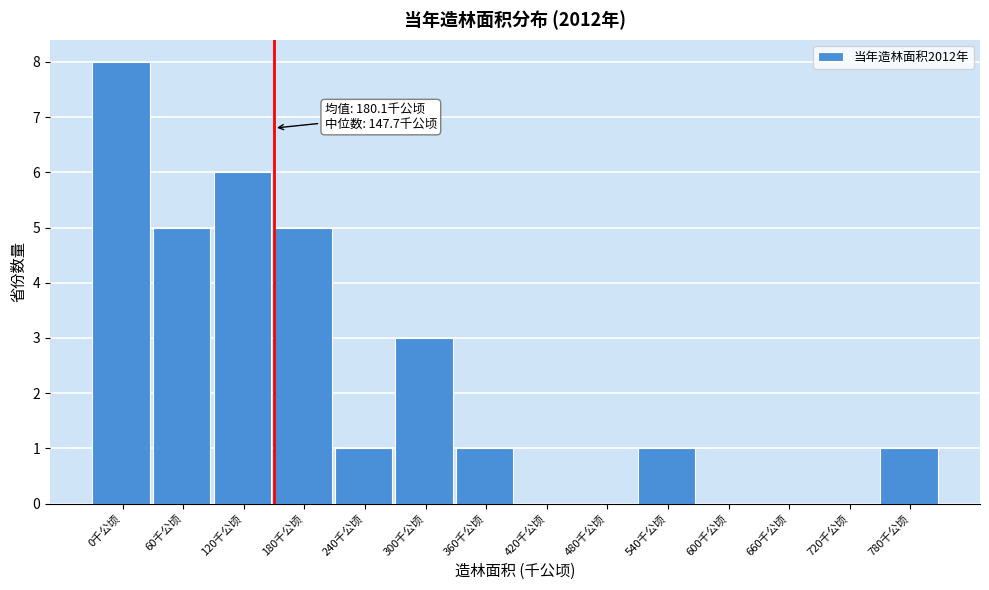

Reading left to right, transcribe all the data shown in this chart.

0千公顷=8	60千公顷=5	120千公顷=6	180千公顷=5	240千公顷=1	300千公顷=3	360千公顷=1	420千公顷=0	480千公顷=0	540千公顷=1	600千公顷=0	660千公顷=0	720千公顷=0	780千公顷=1